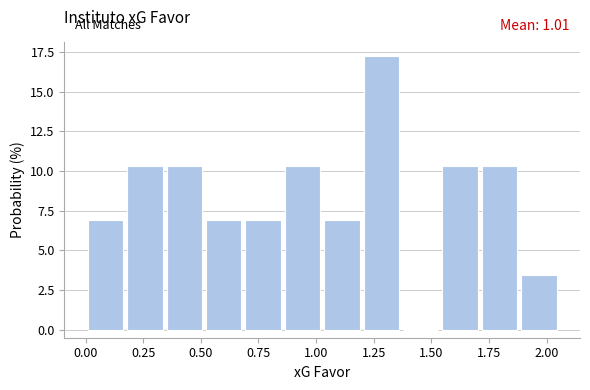

Around what value on the x-axis is the tallest bar? Give the approximate position of its centre, as read against the axis.

1.30